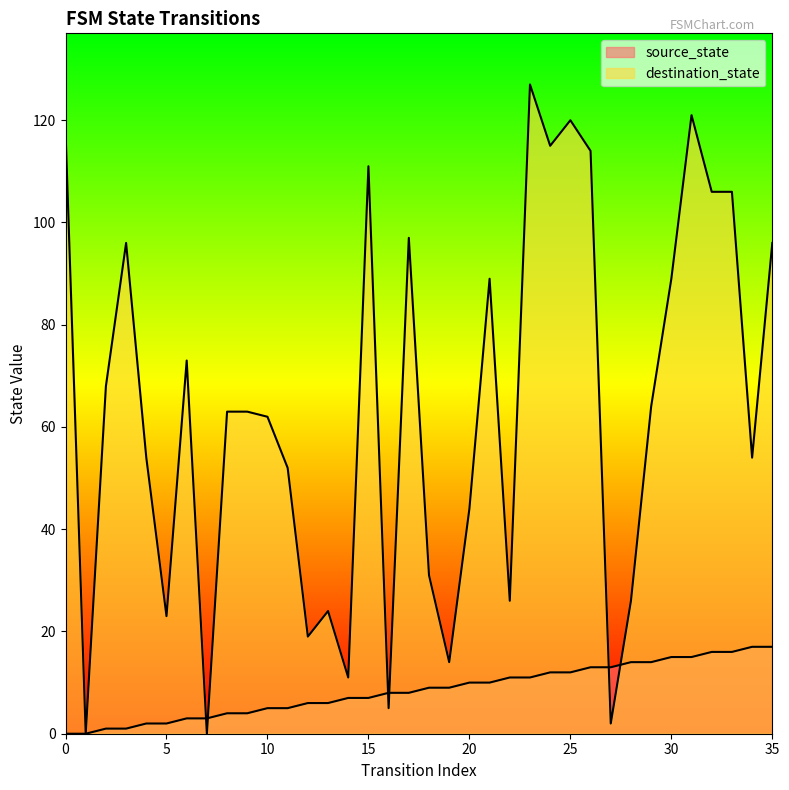

How many data points in destination_state are above 63?

17